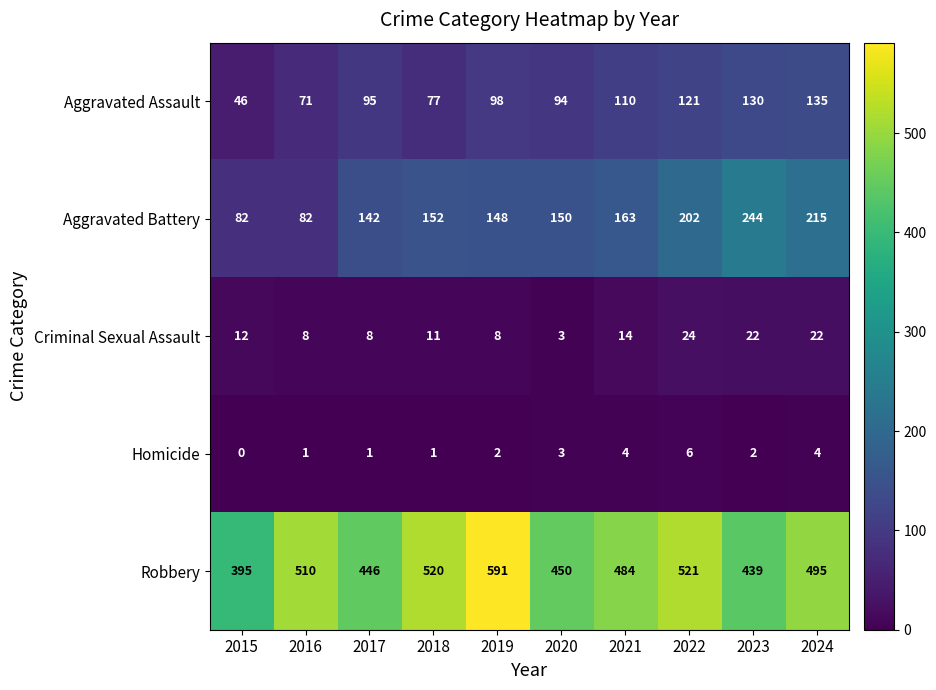

Count the Homicide values in the range 1 to 4.

8